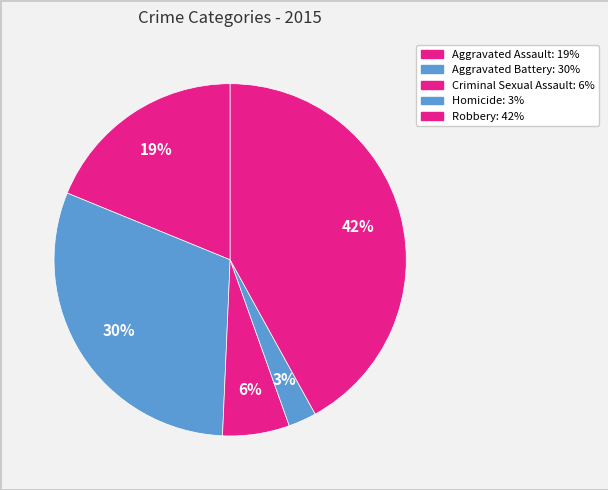

Which slice is the smallest?

Homicide